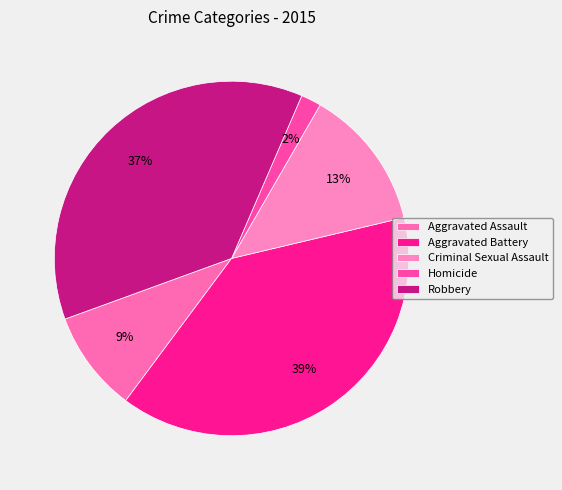

The Criminal Sexual Assault slice represents 27% of the pie. True or false?

False